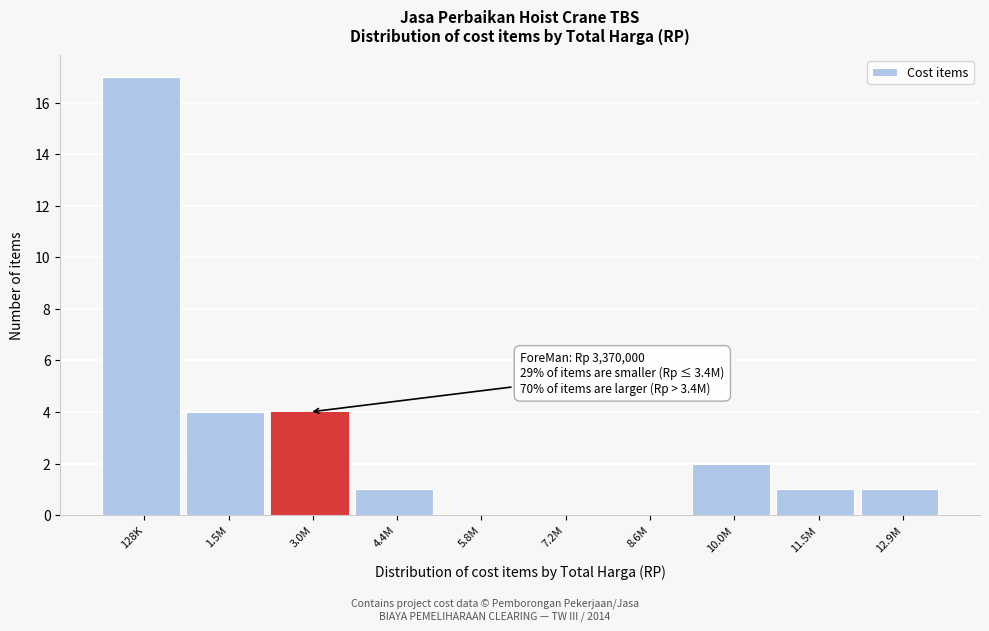

Reading right to left, transcribe all the data shown in this chart.

12.9M=1	11.5M=1	10.0M=2	8.6M=0	7.2M=0	5.8M=0	4.4M=1	3.0M=4	1.5M=4	128K=17